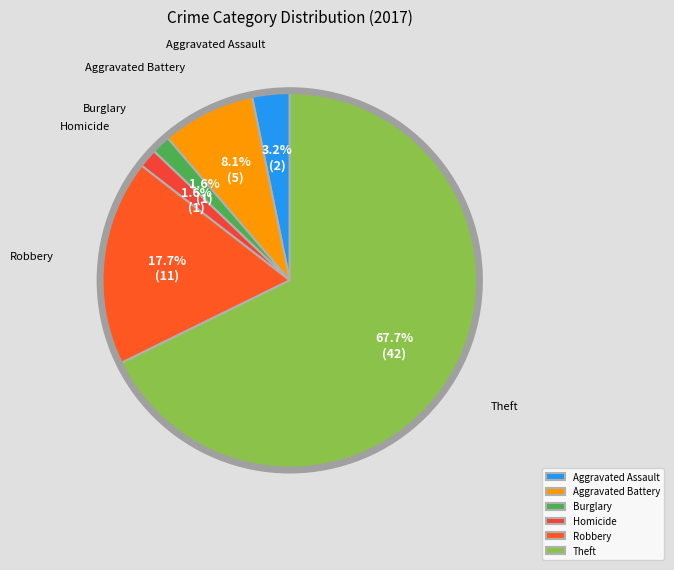

What is the ratio of the value at Burglary to the value at Aggravated Assault?

0.5